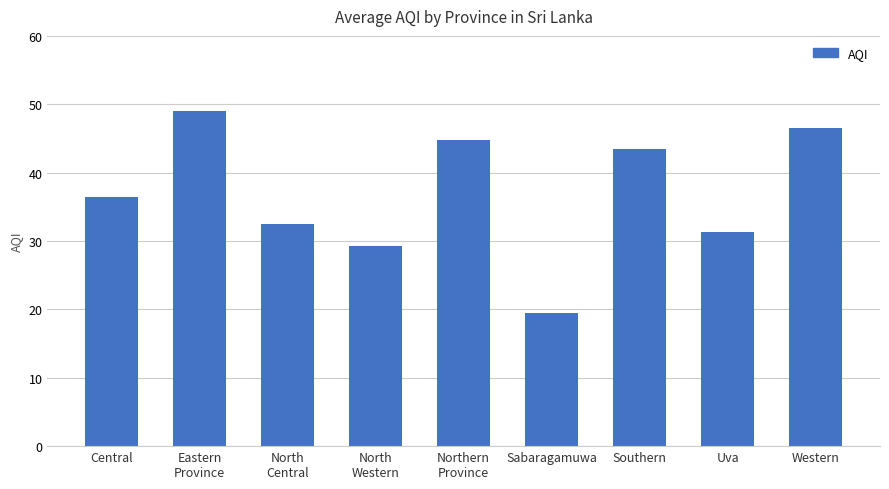

True or false: the data shows 15.8 at Central.

False